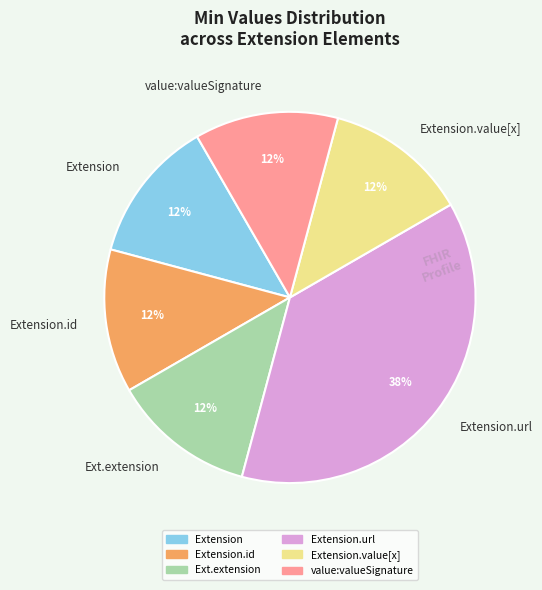

To the nearest percent, what is the average slice percentage?

17%